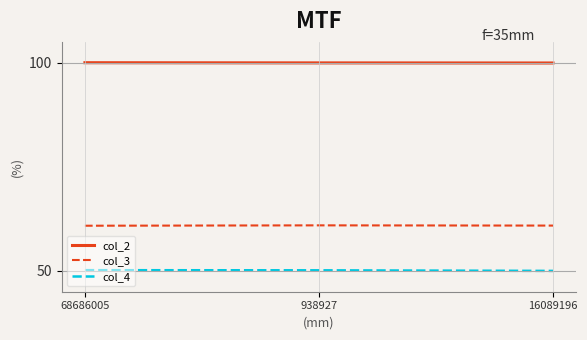

List the series in order of their peak value, lowest first.

col_4, col_3, col_2